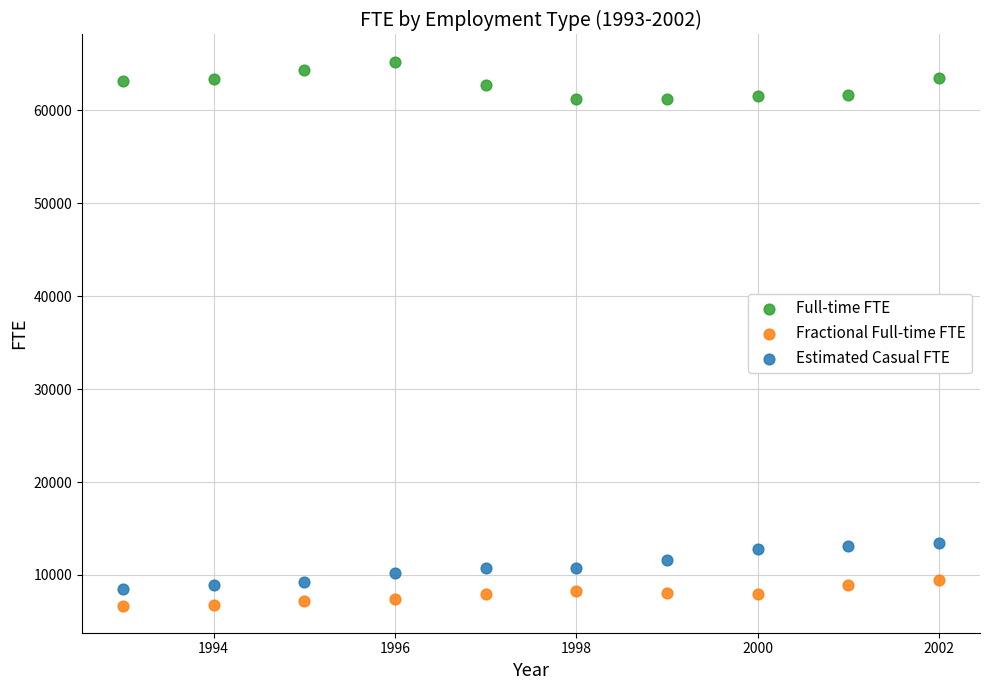

What is the X range (max minus min) for the scatter plot?

9